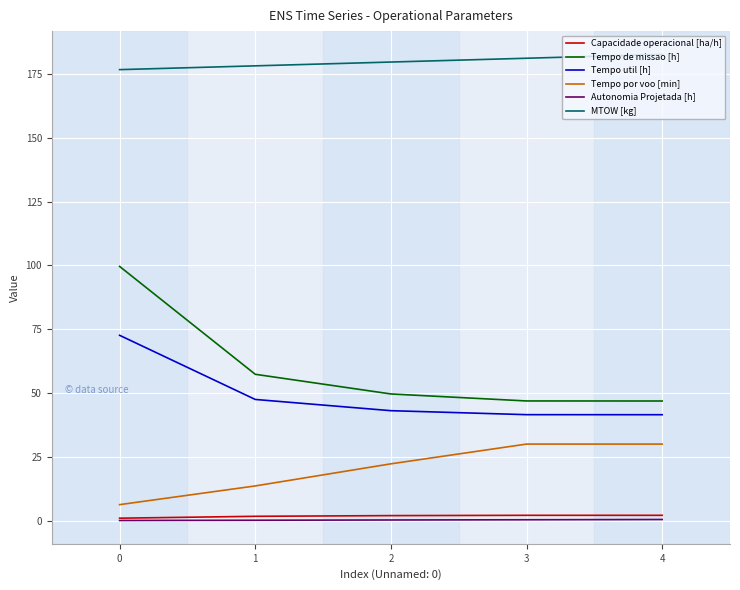

True or false: Tempo por voo [min] and Autonomia Projetada [h] intersect in this chart.

False